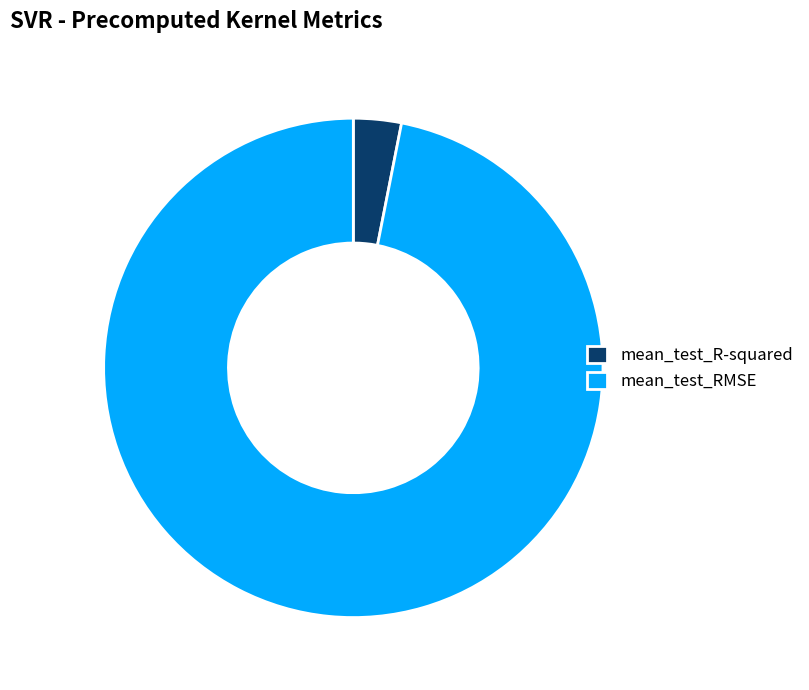

Rank the categories by value from lowest to highest.

mean_test_R-squared, mean_test_RMSE